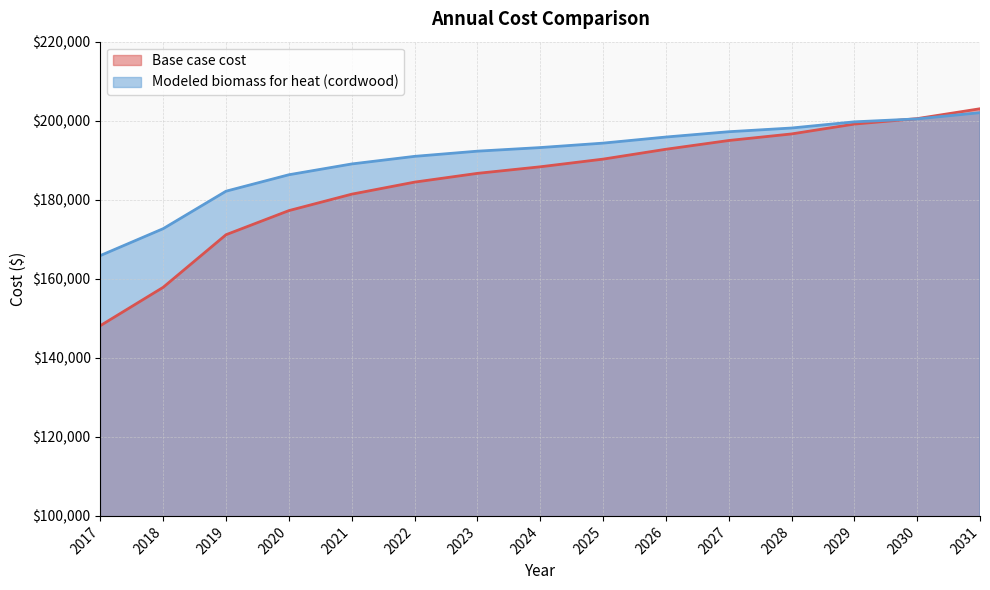

Between which two adjacent categories do Base case cost and Modeled biomass for heat (cordwood) first intersect?

2029 and 2030